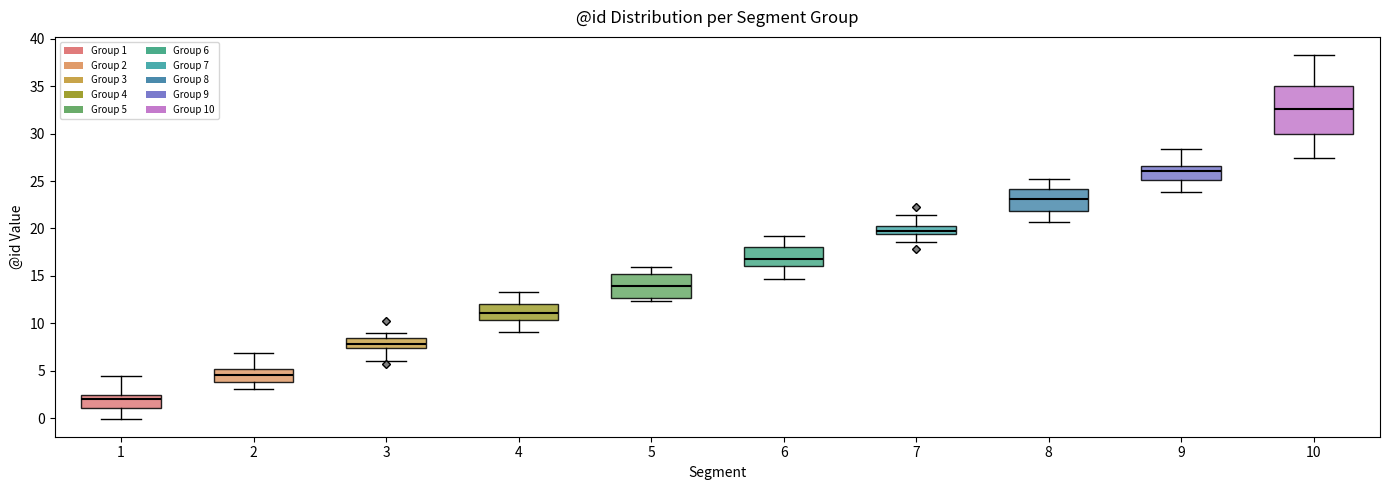

Which box has the highest median line?

10